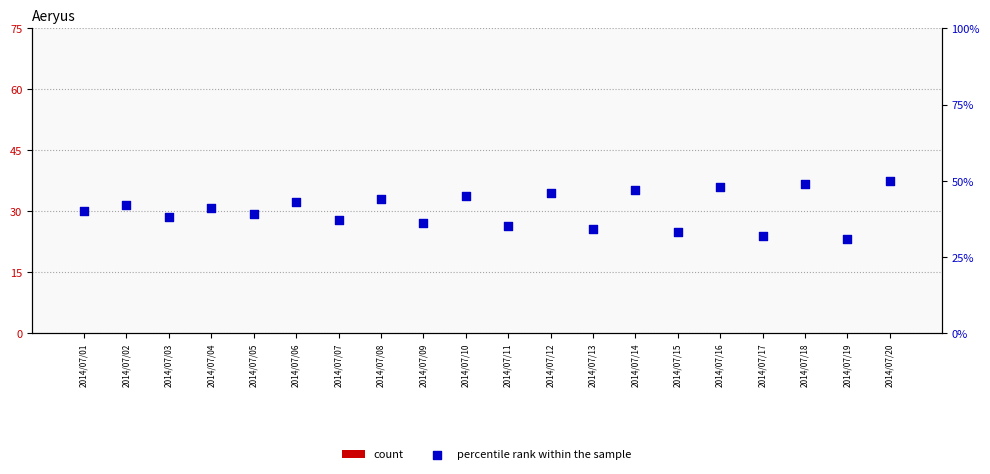

Which series reaches the minimum Y coordinate?

count